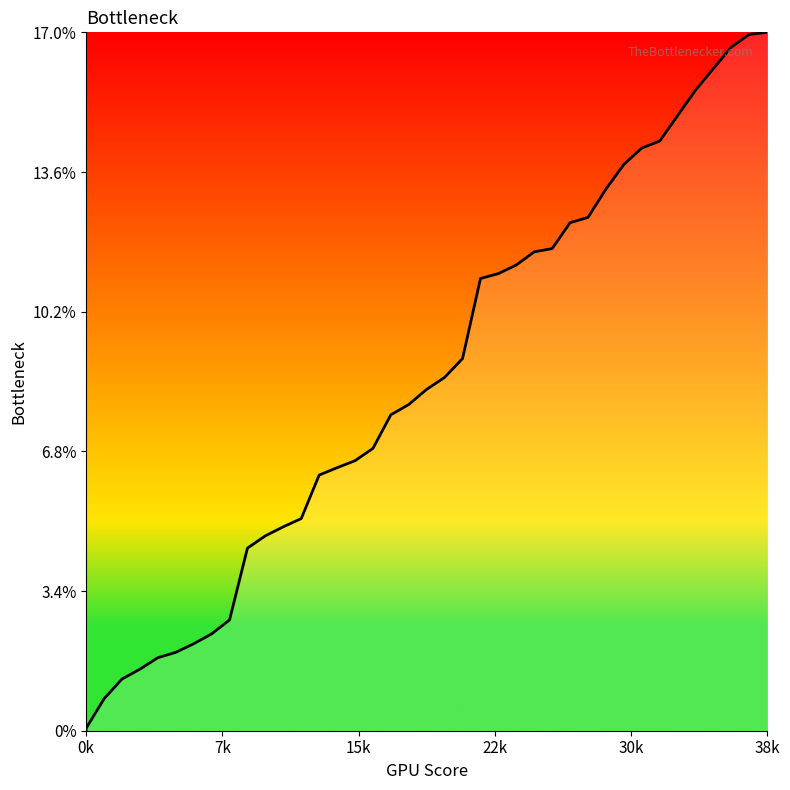

How many values are below 8?

20